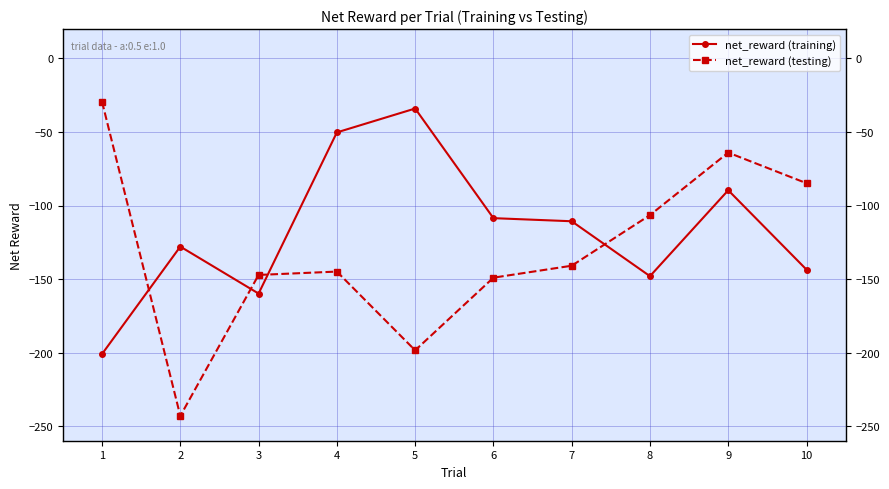

Reading left to right, transcribe all the data shown in this chart.

net_reward (training): -201.0	-128.0	-159.9	-50.3	-34.0	-108.6	-110.7	-148.1	-89.6	-143.6
net_reward (testing): -29.4	-243.2	-147.2	-144.9	-198.5	-149.1	-141.0	-106.5	-64.0	-84.8